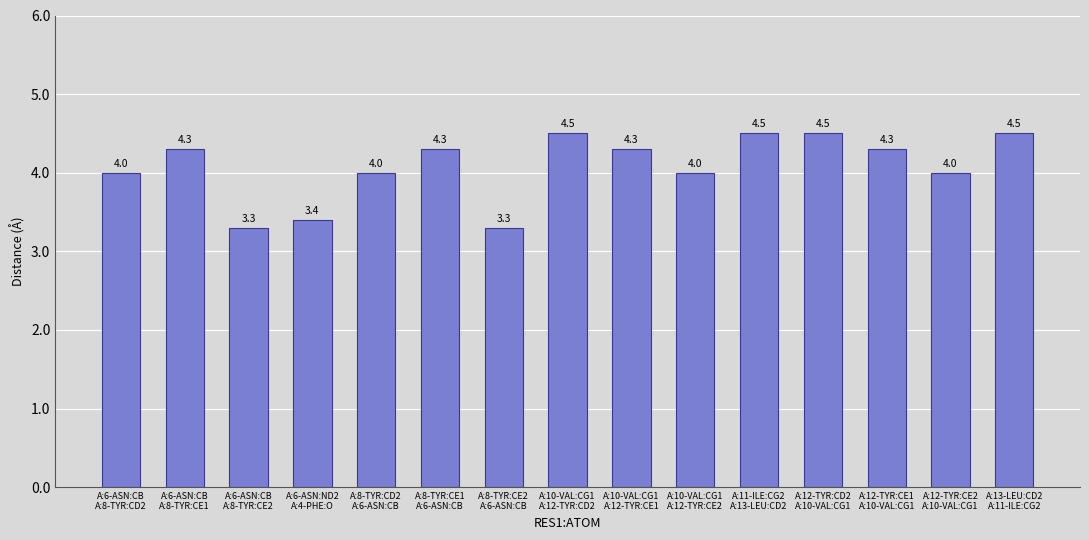

Does the chart contain any negative values?

No